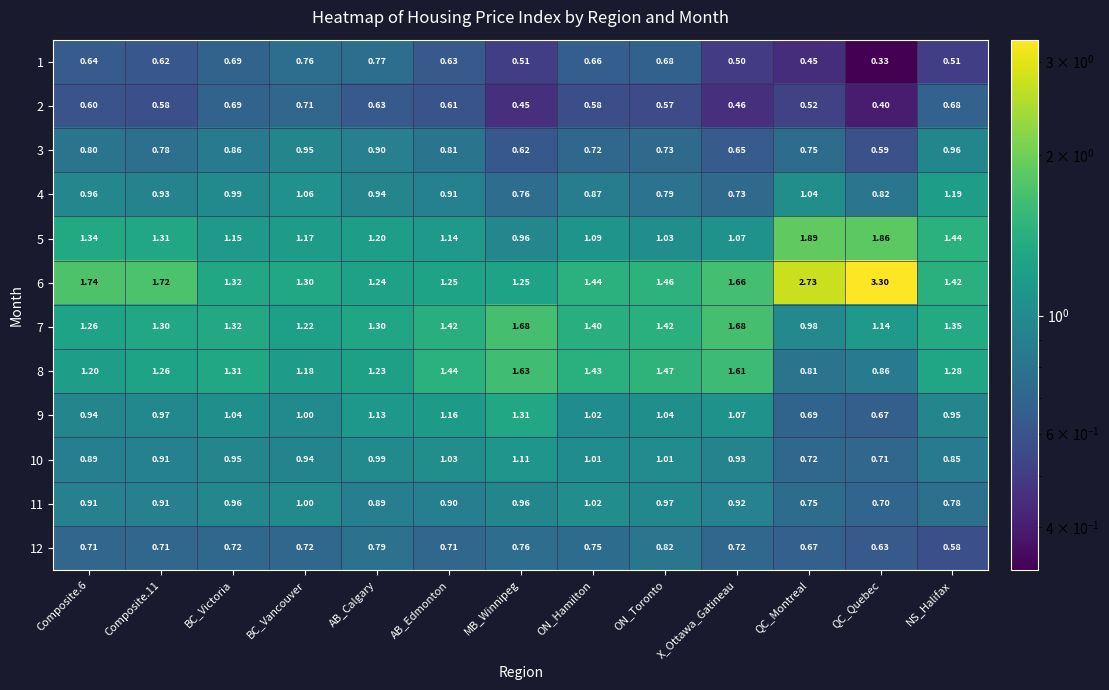

At which category does the chart reach its minimum across all series?

QC_Quebec